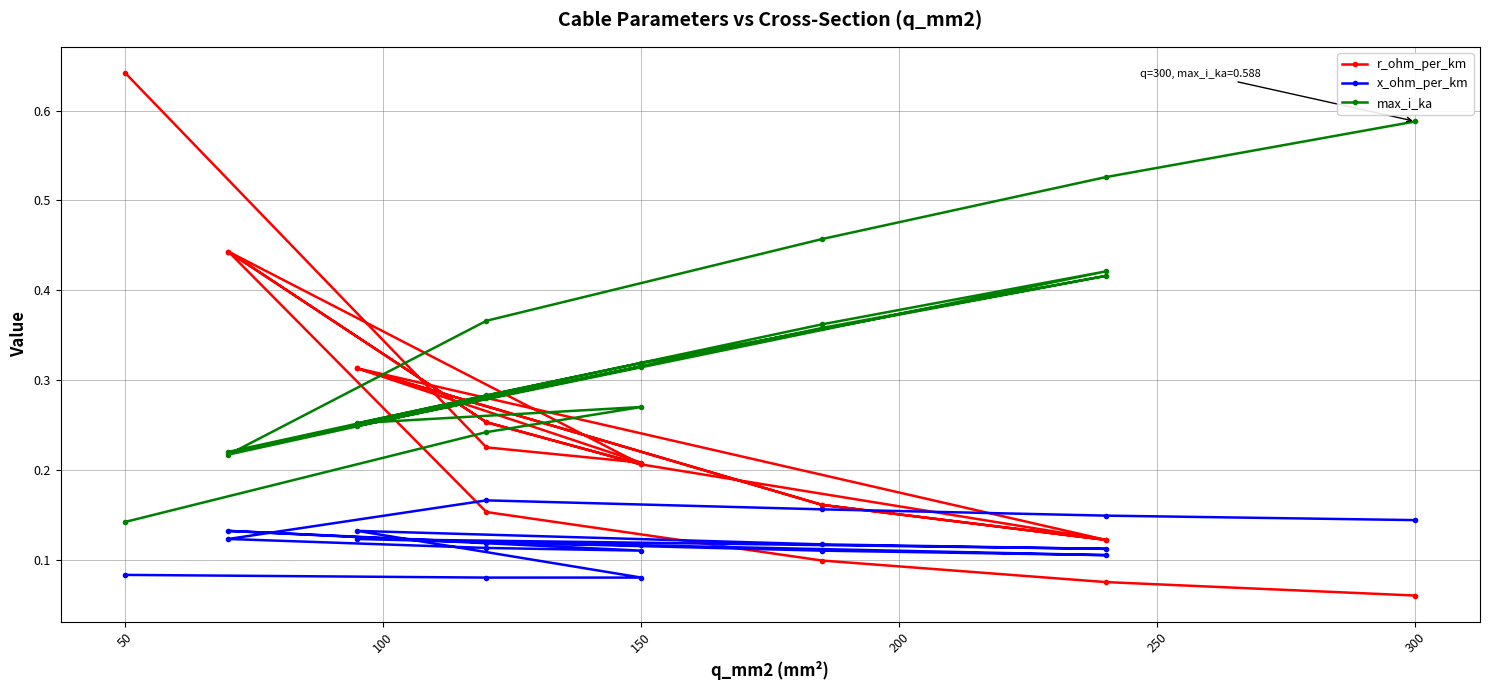

What is the label of the 13th point from the left?

150